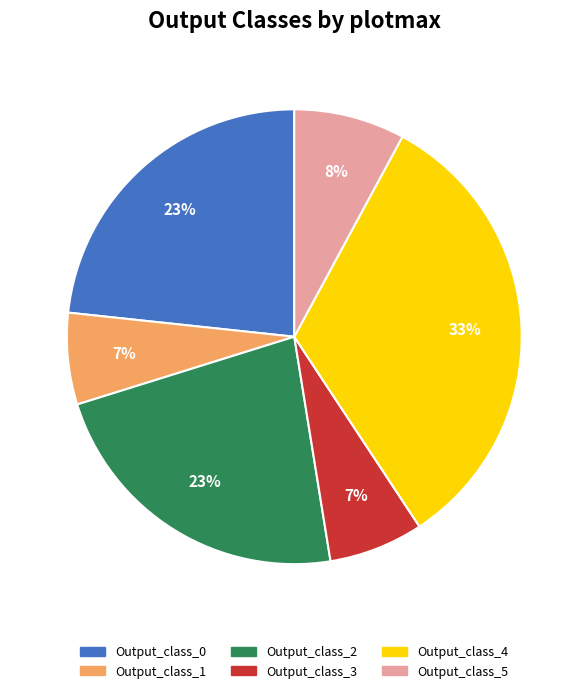

Does Output_class_5 account for over 50% of the chart?

No